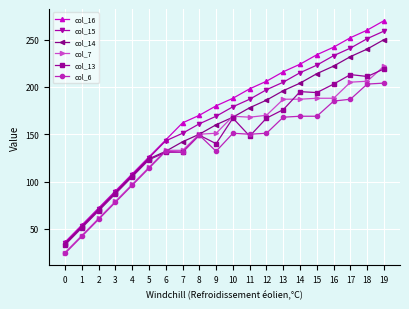

List the labels in order of col_16 value, largest first.

19, 18, 17, 16, 15, 14, 13, 12, 11, 10, 9, 8, 7, 6, 5, 4, 3, 2, 1, 0